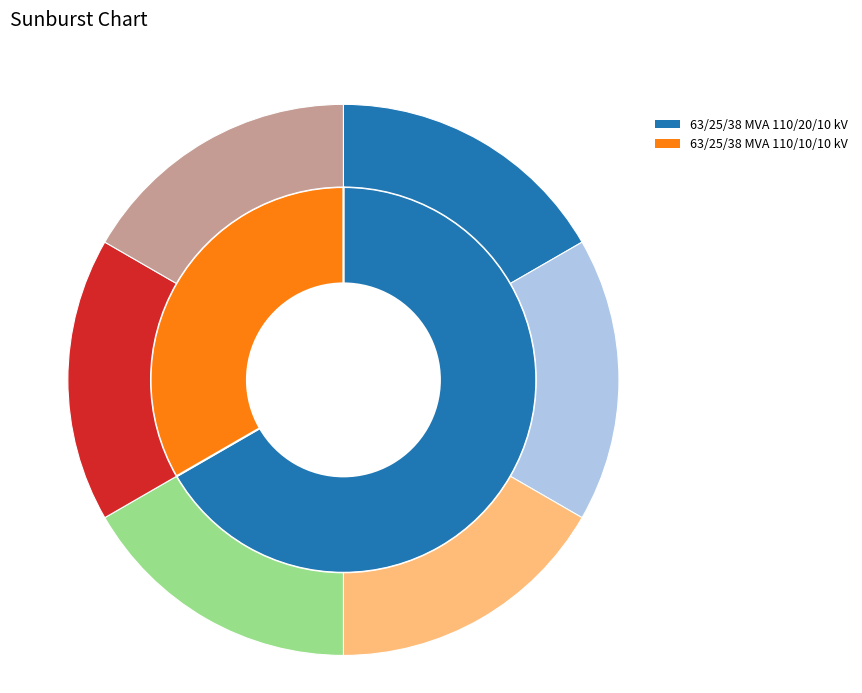

Which slice is the largest?

63/25/38 MVA 110/20/10 kV